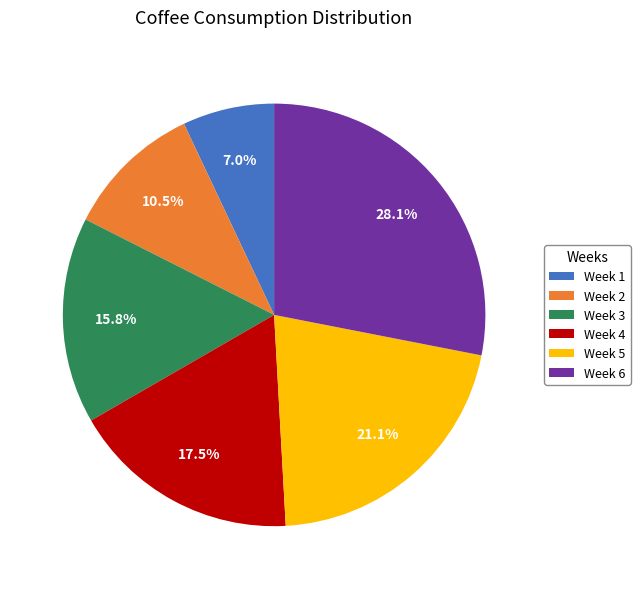

To the nearest percent, what portion does Week 6 represent?

28%